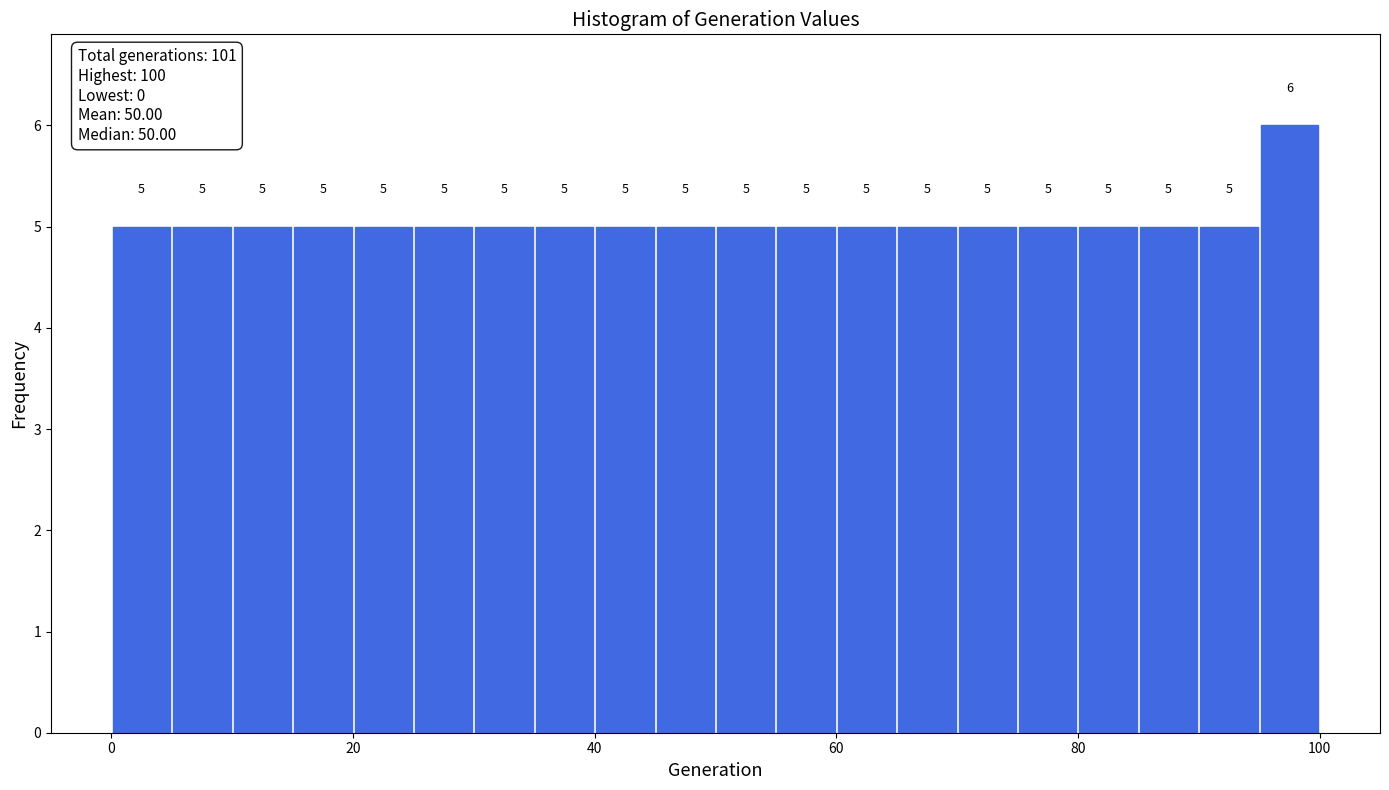

Around what value on the x-axis is the tallest bar? Give the approximate position of its centre, as read against the axis.

98